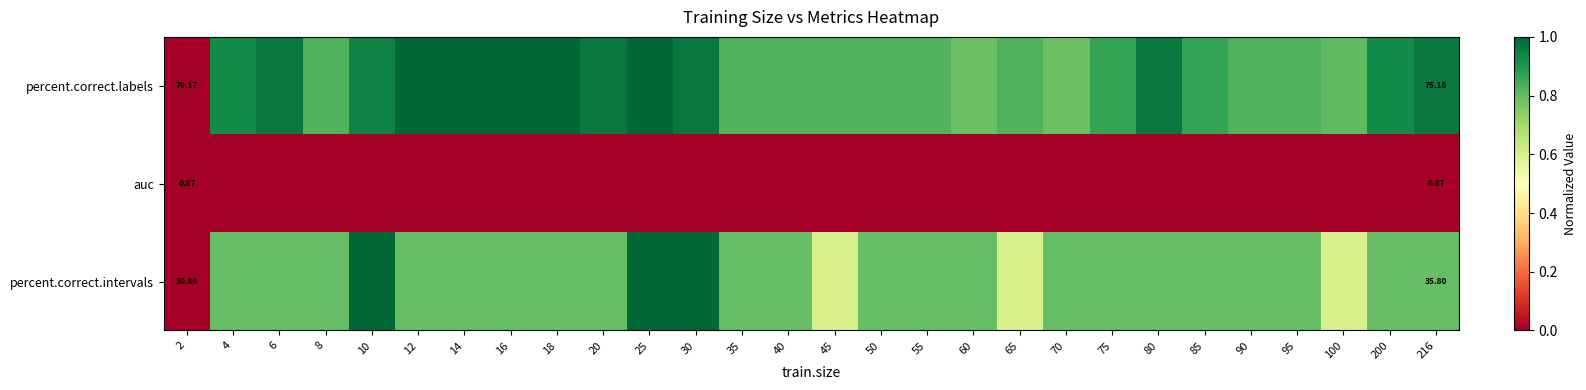

At which label is auc closest to 0?

2